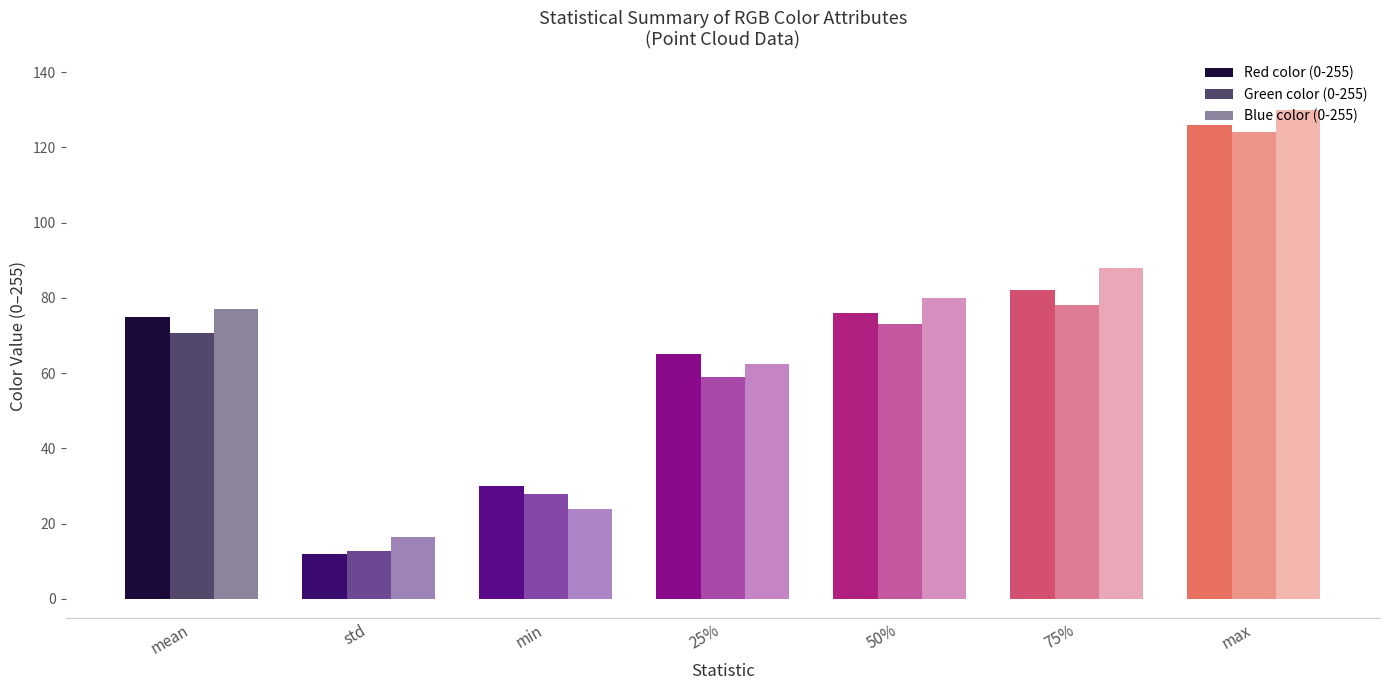

Which category has the lowest value in the Red color (0-255) series?

std